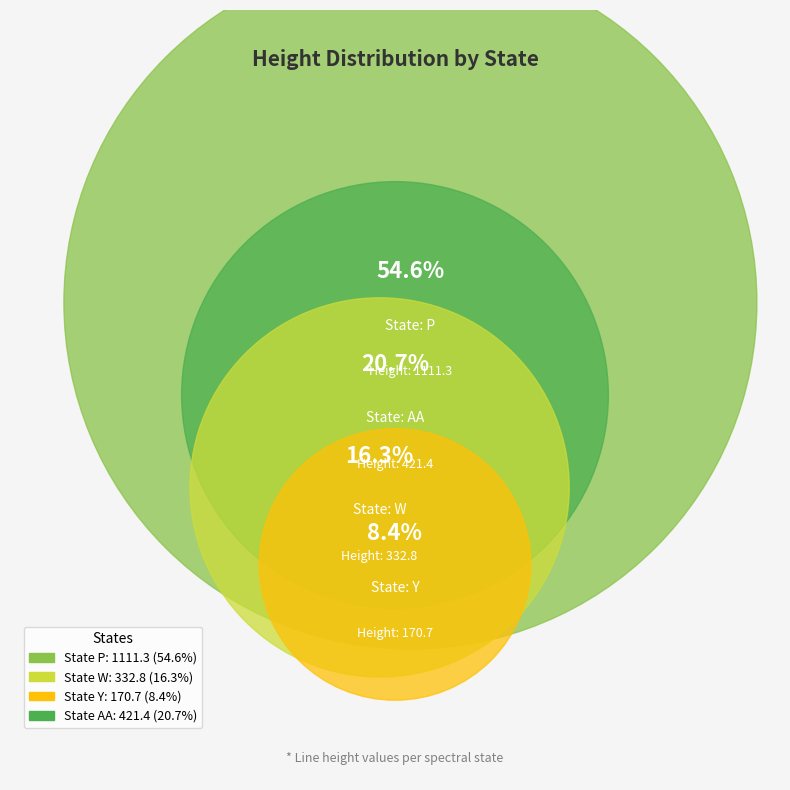

To the nearest percent, what portion does AA represent?

21%